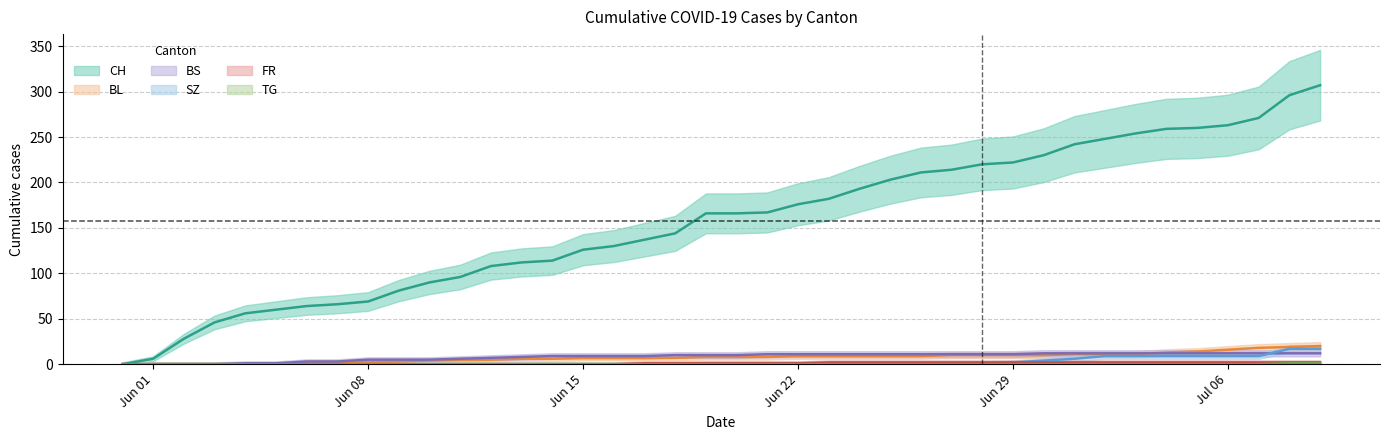

The value of SZ at 2020-06-26 is 1. True or false?

False